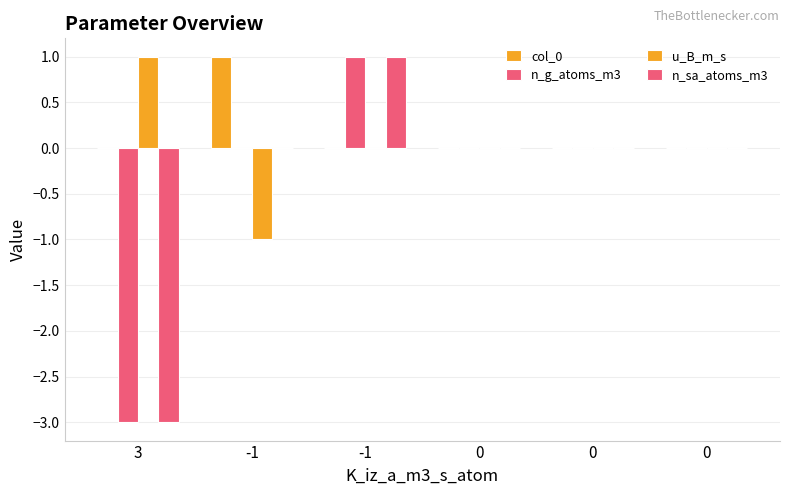

How many data points does each series have?

6